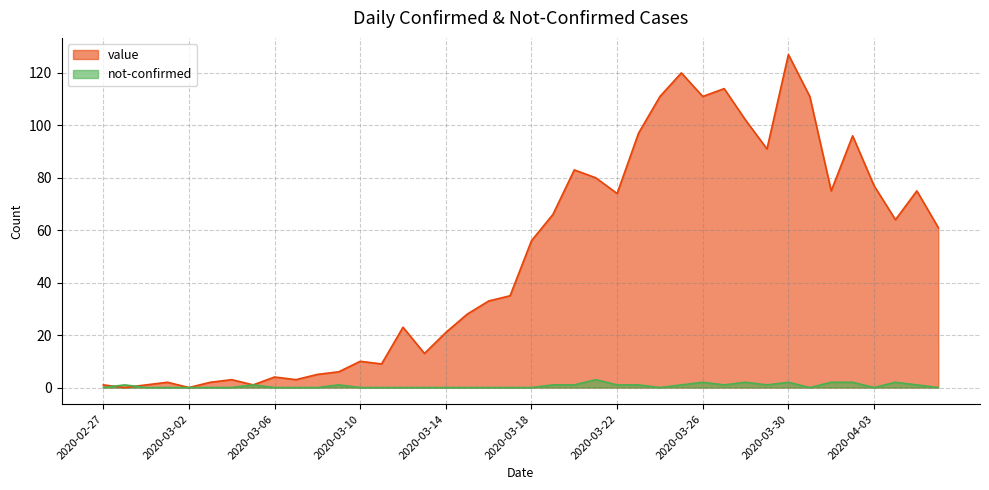

What is the label of the 40th point from the left?

2020-04-06